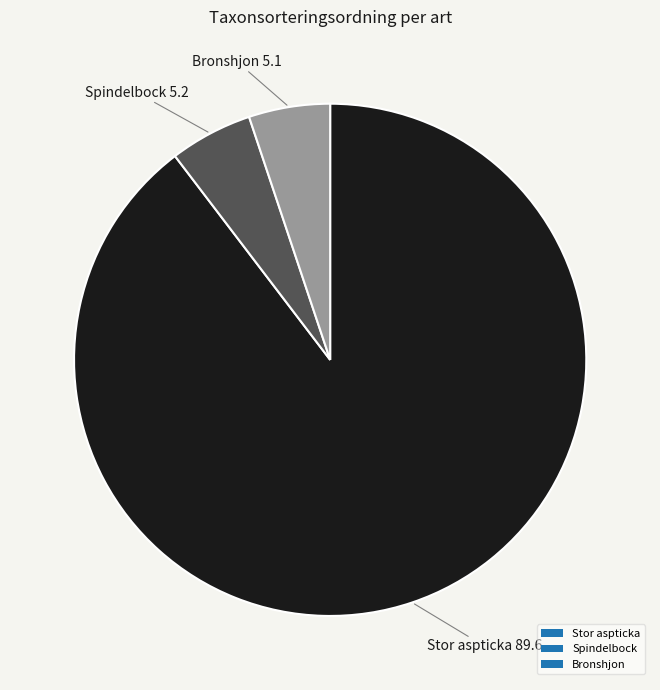

Which category has the biggest portion of the pie?

Stor aspticka